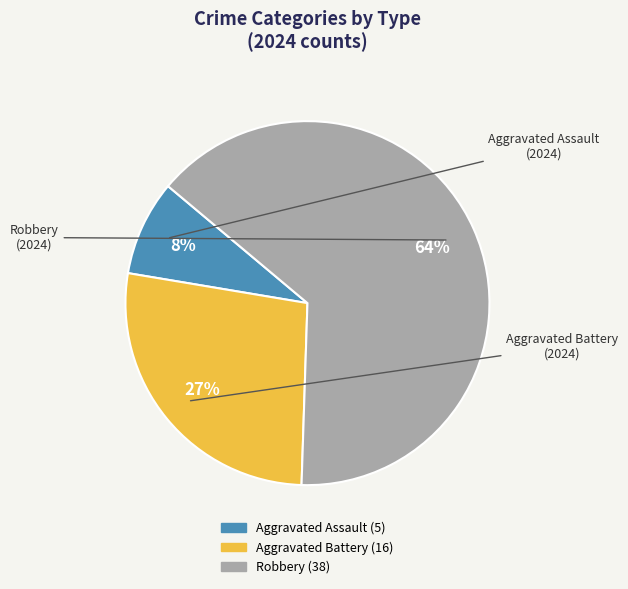

Which slice is the largest?

Robbery